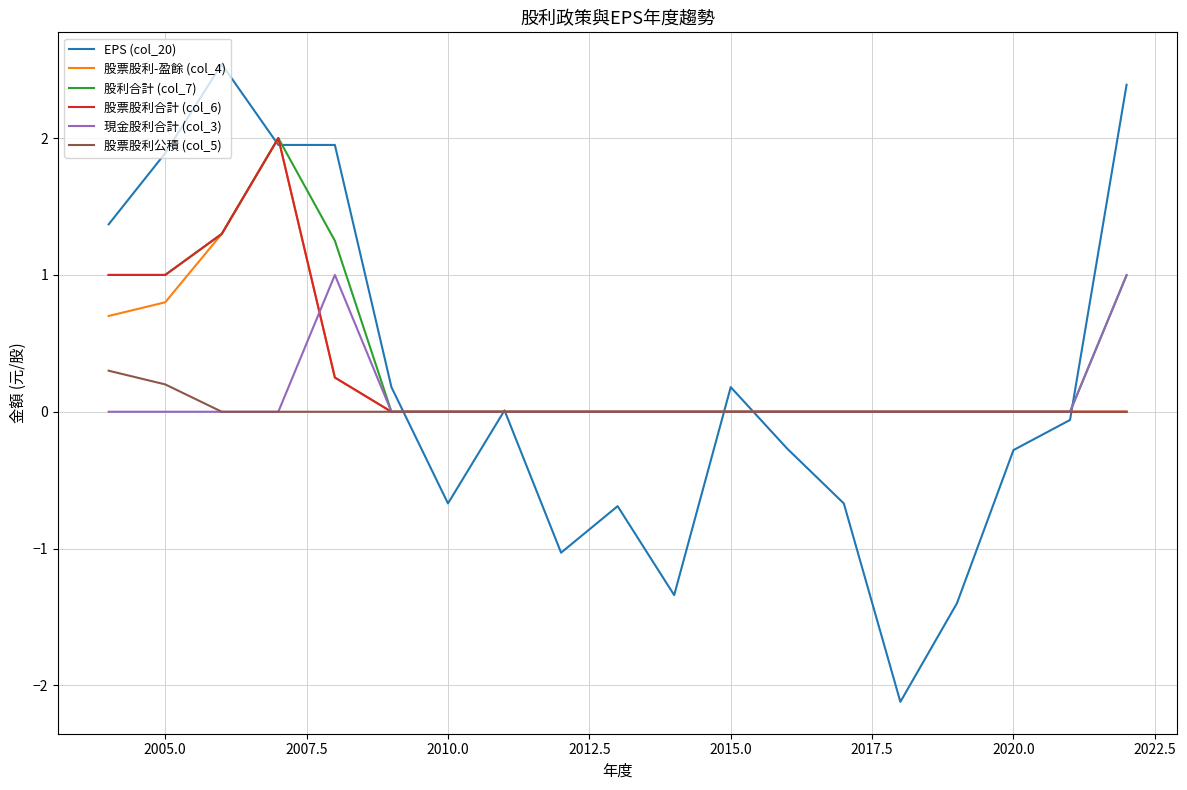

Which series has the widest spread of values?

EPS (col_20)